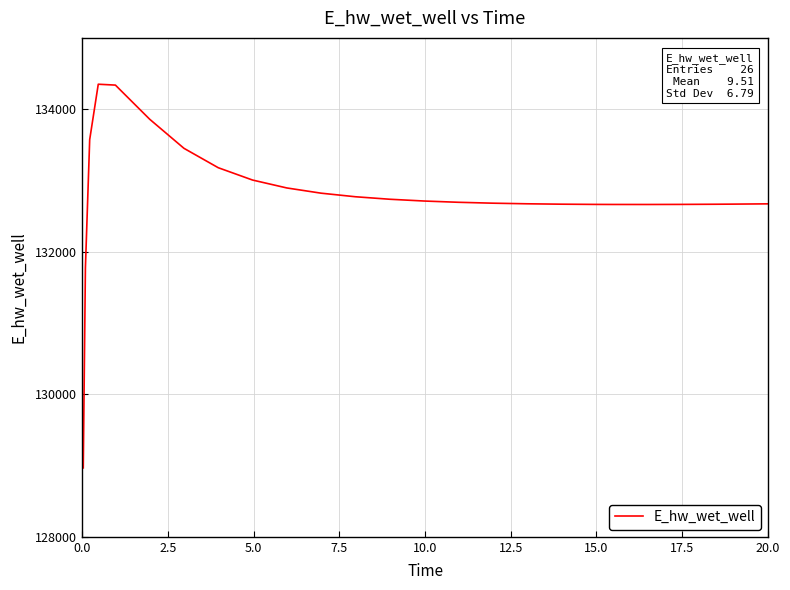

What is the maximum value shown in the chart?

134349.9